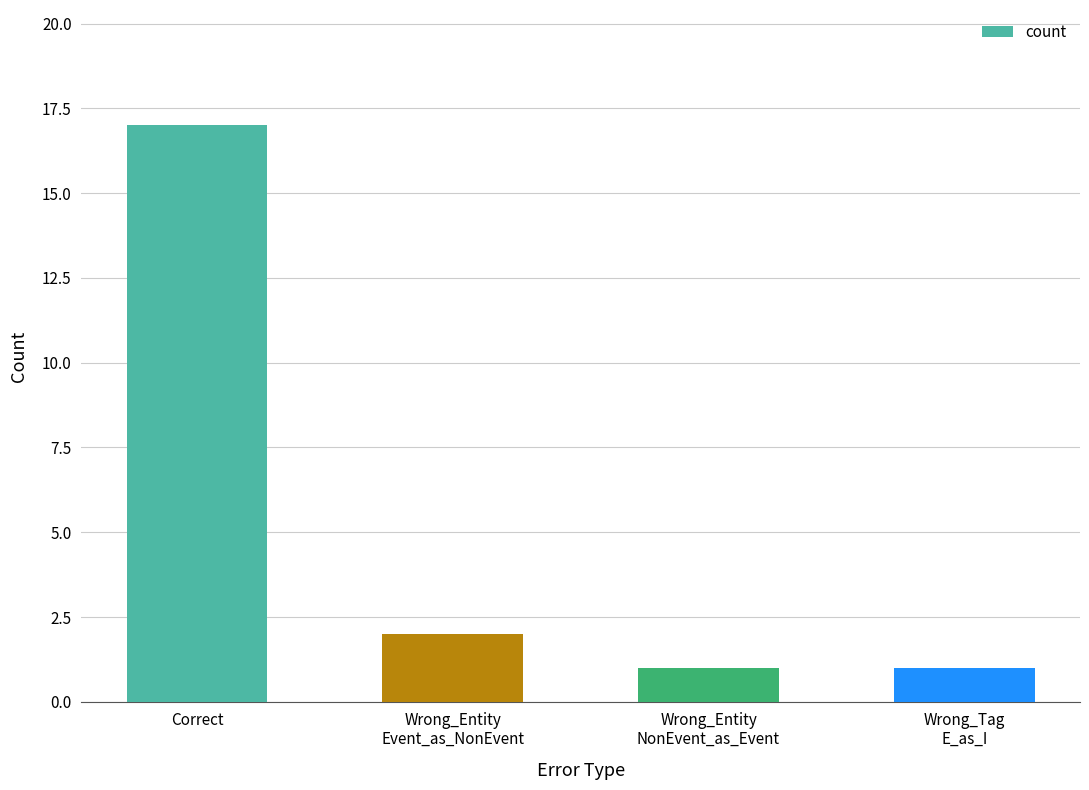

What is the sum of the values at Wrong_Entity
NonEvent_as_Event and Wrong_Tag
E_as_I?

2